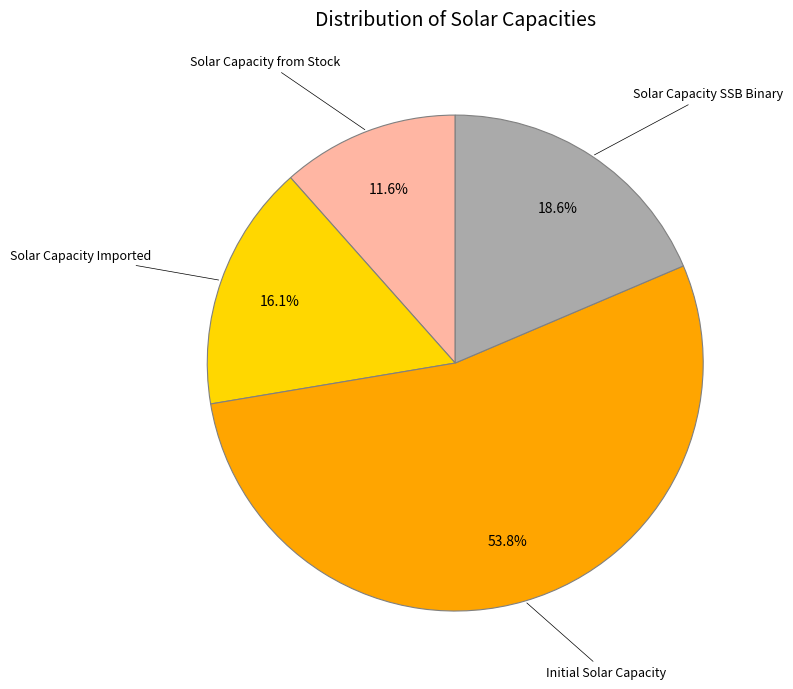

To the nearest percent, what is the difference between the largest and smallest slice percentages?

42%